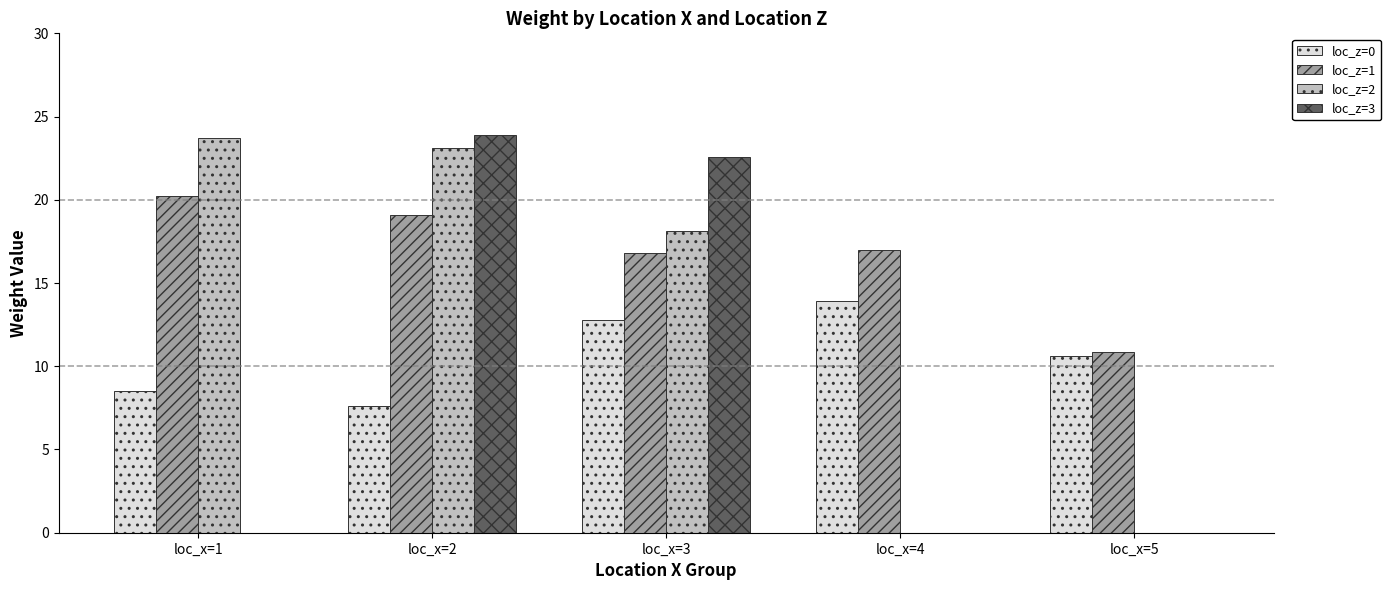

How many values in the loc_z=0 series exceed 10?

3